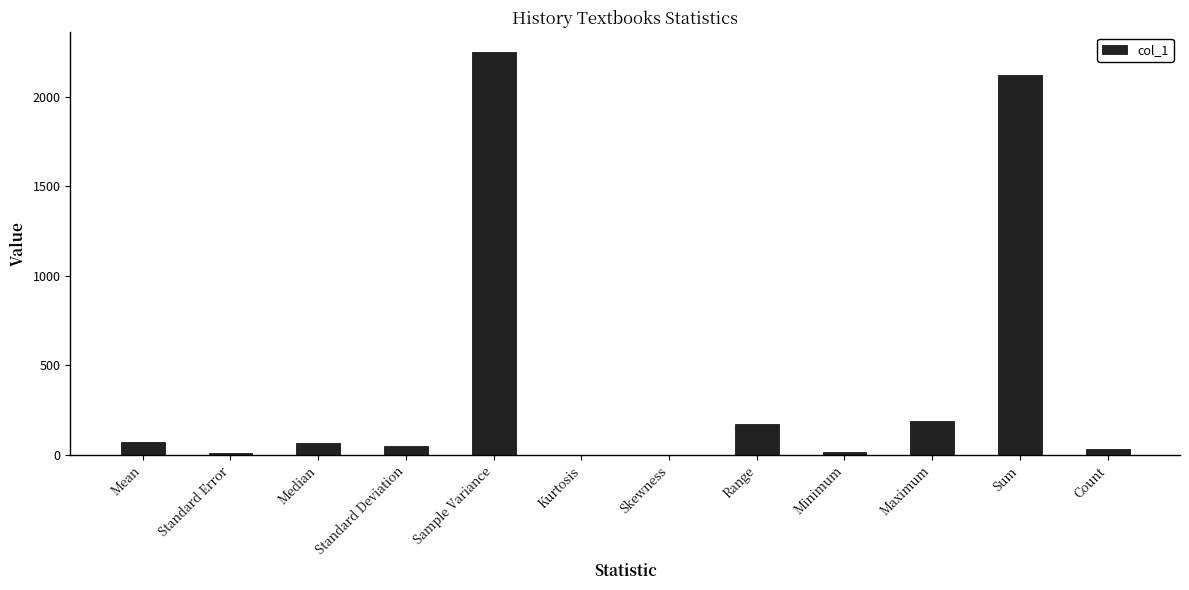

True or false: the data shows 77.1 at Maximum.

False